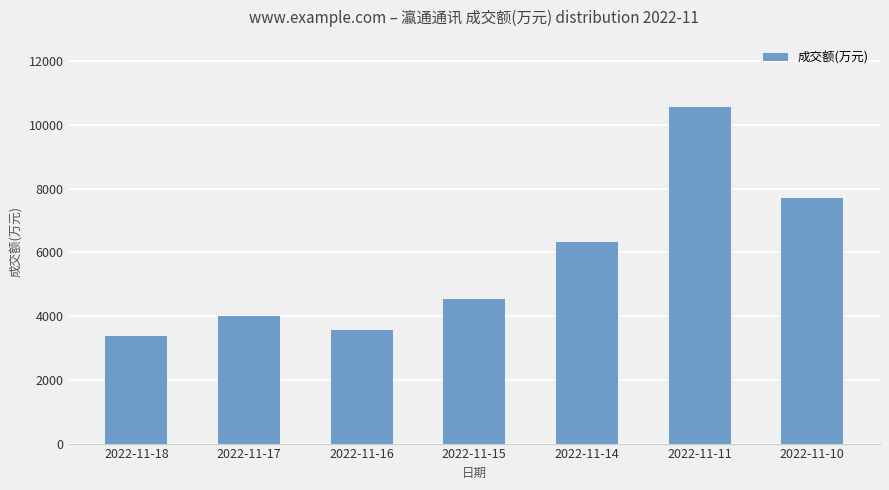

What is the change in value from 2022-11-16 to 2022-11-11?

+6981